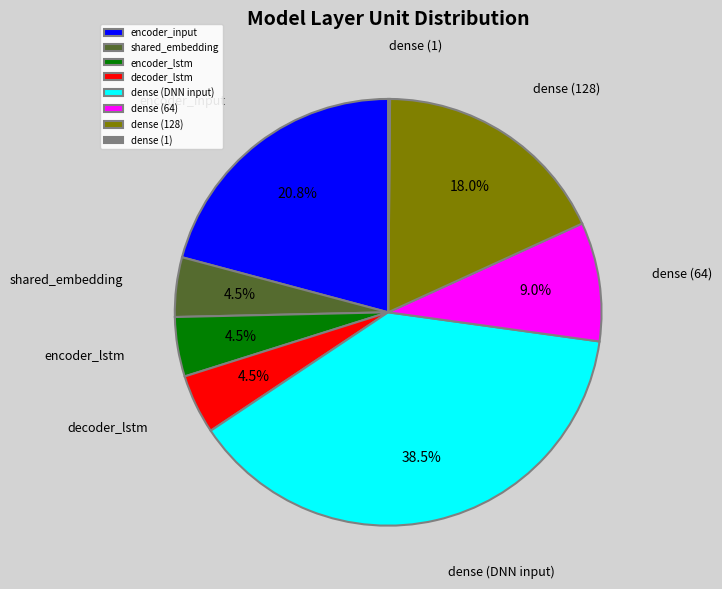

What is the ratio of the value at dense (128) to the value at encoder_input?

0.9